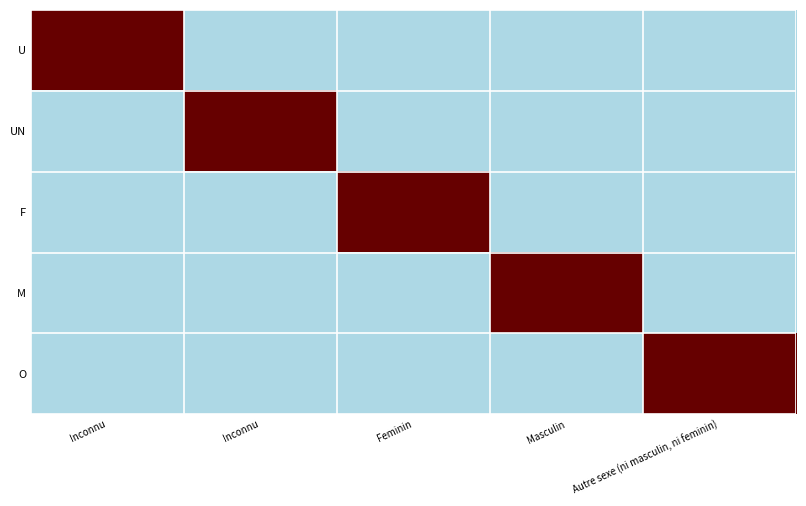

At how many categories does at least one series exceed 0?

5